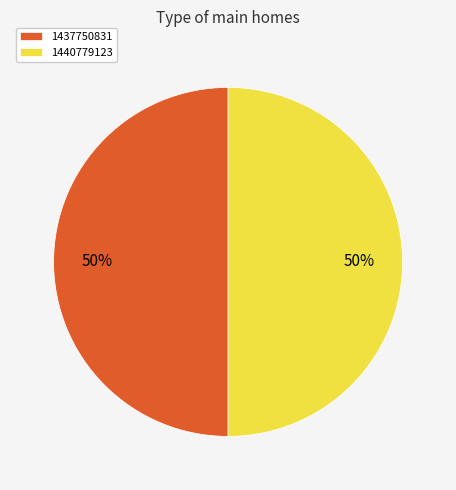

To the nearest percent, what is the combined percentage of 1440779123 and 1437750831?

100%